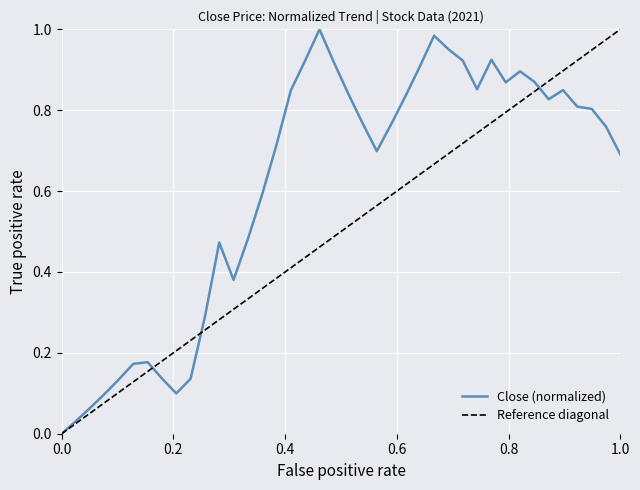

True or false: the data shows 0.1 at 2021-06-25.

True